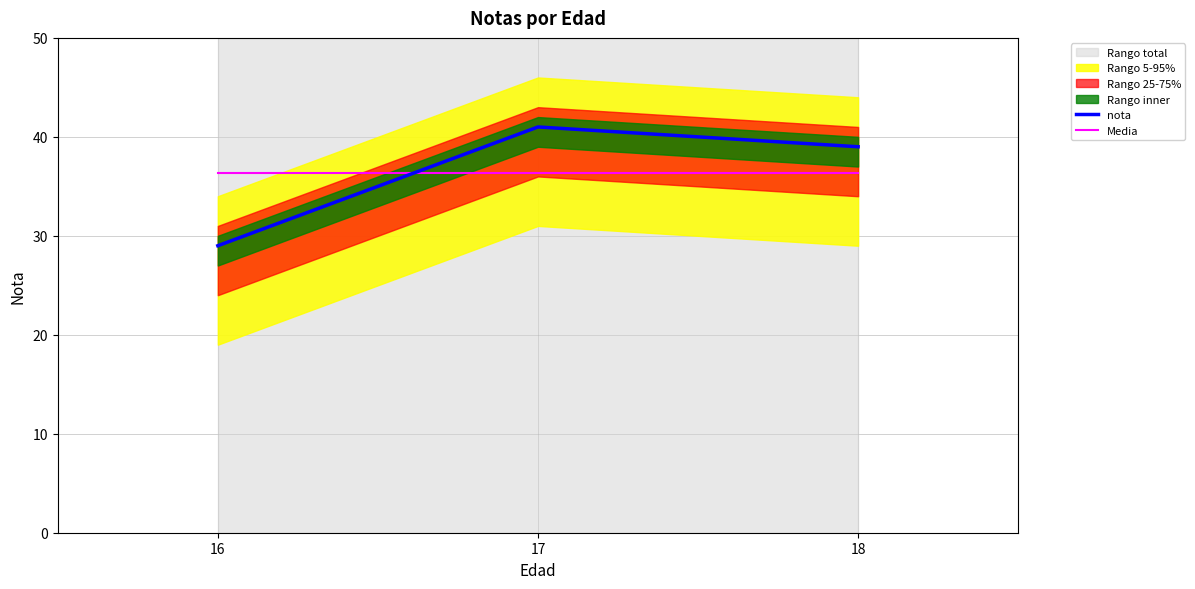

Which category has the highest value across all series?

17